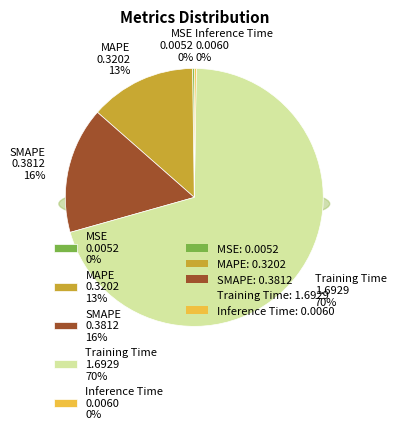

Which slice is the smallest?

MSE